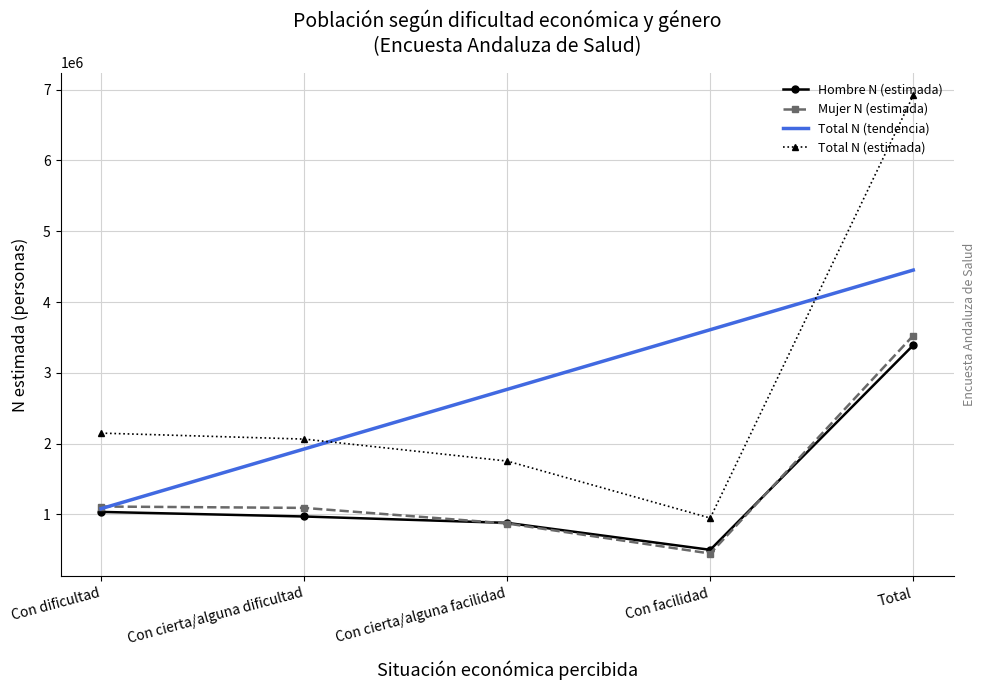

How many times do Mujer N (estimada) and Total N (tendencia) cross each other?

1